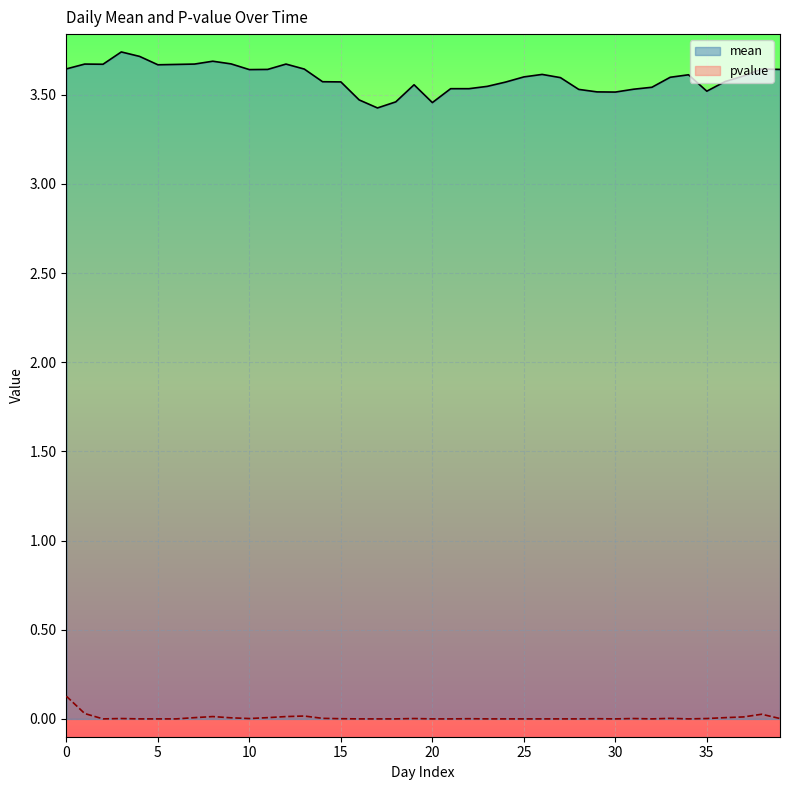

What is the average value of the mean series?

3.6